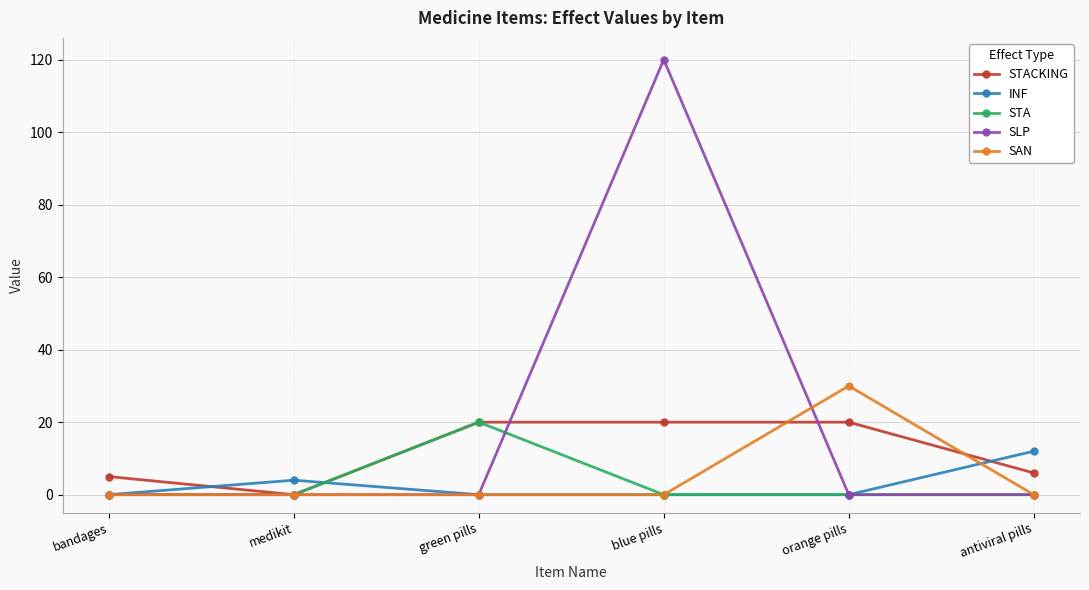

Where do STACKING and INF first cross each other?

bandages and medikit